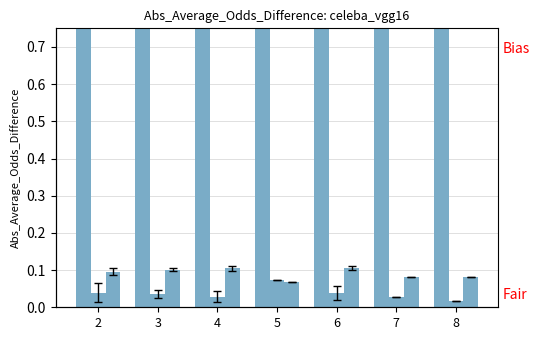

Is the value of col_1 at 2 greater than the value of col_3 at 7?

No